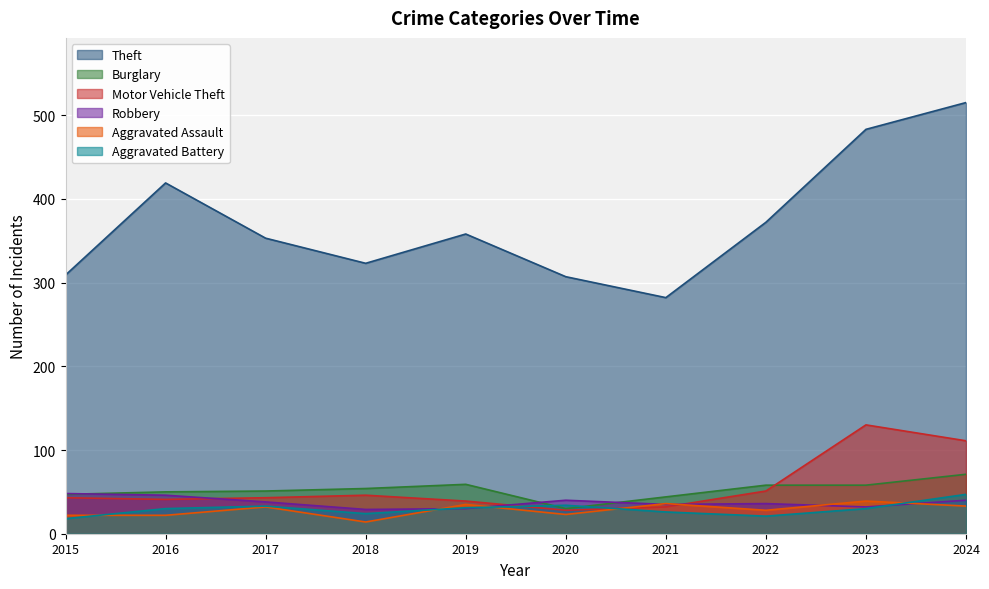

What is the approximate value of Burglary at 2019, to the nearest 10?

60